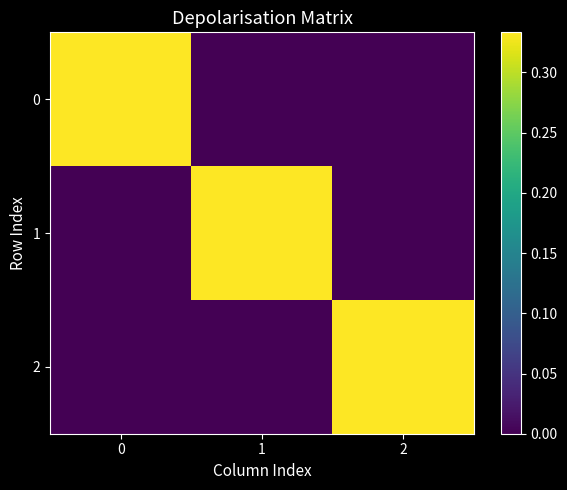

Reading left to right, transcribe all the data shown in this chart.

0: 0=0.3	1=0.0	2=0.0
1: 0=0.0	1=0.3	2=0.0
2: 0=0.0	1=0.0	2=0.3